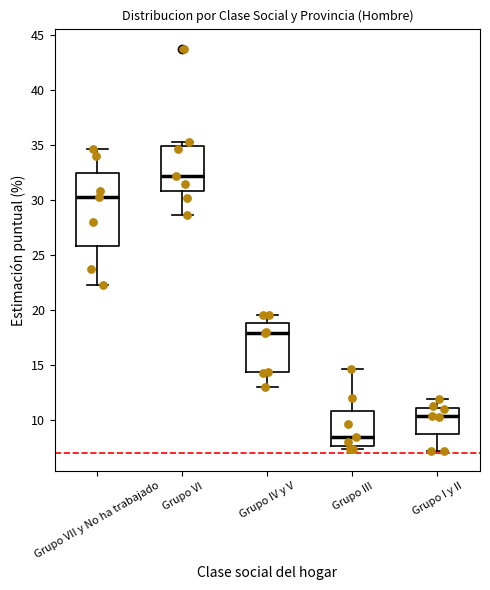

Reading left to right, transcribe this box plot: for each box, give where its median line is, the range the box spans, and where its two whiskers end, as read against the y-axis. The values are not printed on the chart, so give them approximately, as read against the axis.

Grupo VII y No ha trabajado: median 30.0, box 26.0 to 32.5, whiskers 22.0 to 34.5
Grupo VI: median 32.0, box 31.0 to 35.0, whiskers 28.5 to 35.5
Grupo IV y V: median 18.0, box 14.5 to 19.0, whiskers 13.0 to 19.5
Grupo III: median 8.5, box 7.5 to 11.0, whiskers 7.5 (just below the box's lower edge) to 14.5
Grupo I y II: median 10.5, box 8.5 to 11.0, whiskers 7.0 to 12.0